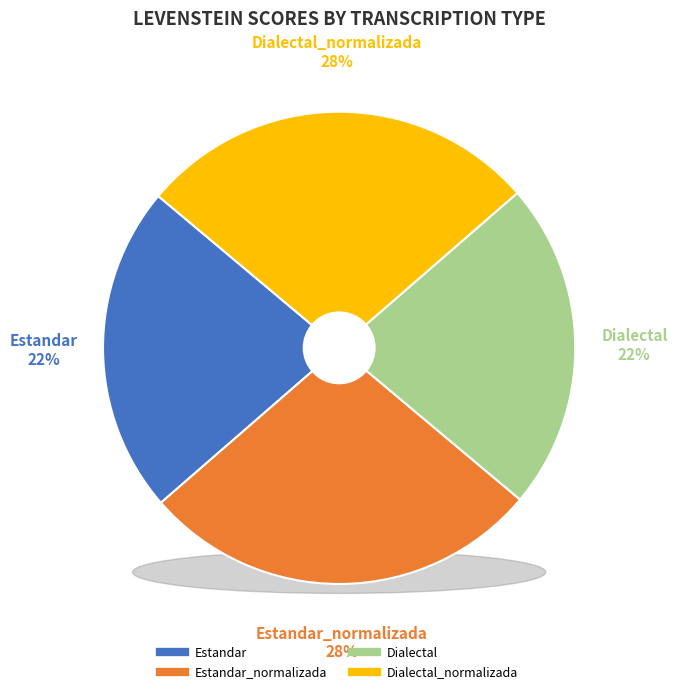

How many slices are in this pie chart?

4